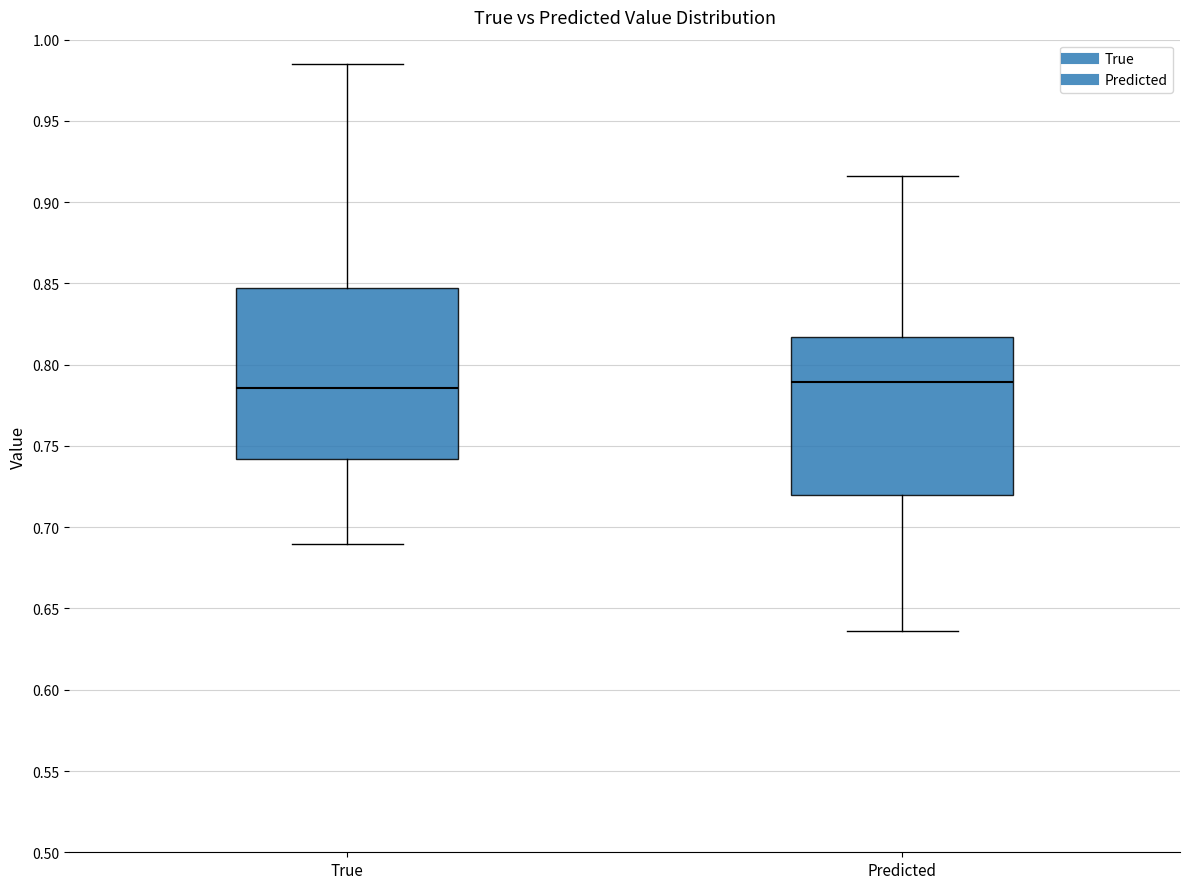

Reading left to right, read every box against the y-axis: the position of its median line, the range the box covers, and the ends of its whiskers. The values are not printed on the chart, so give them approximately, as read against the axis.

True: median 0.785, box 0.740 to 0.845, whiskers 0.690 to 0.985
Predicted: median 0.790, box 0.720 to 0.815, whiskers 0.635 to 0.915